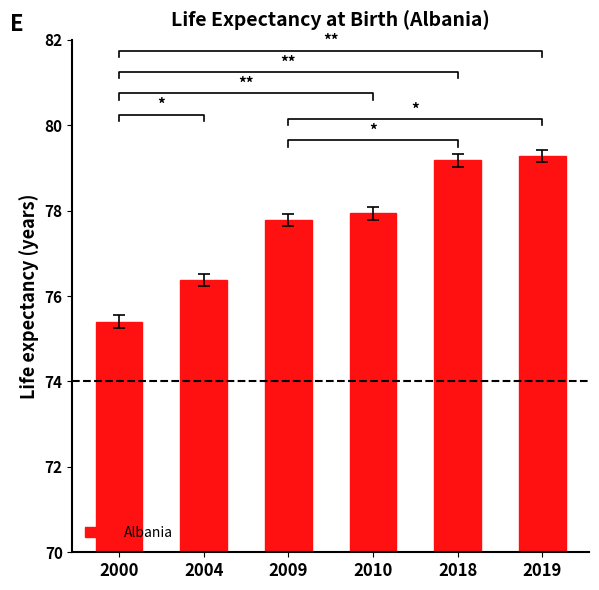

What is the ratio of the value at 2009 to the value at 2004?

1.0